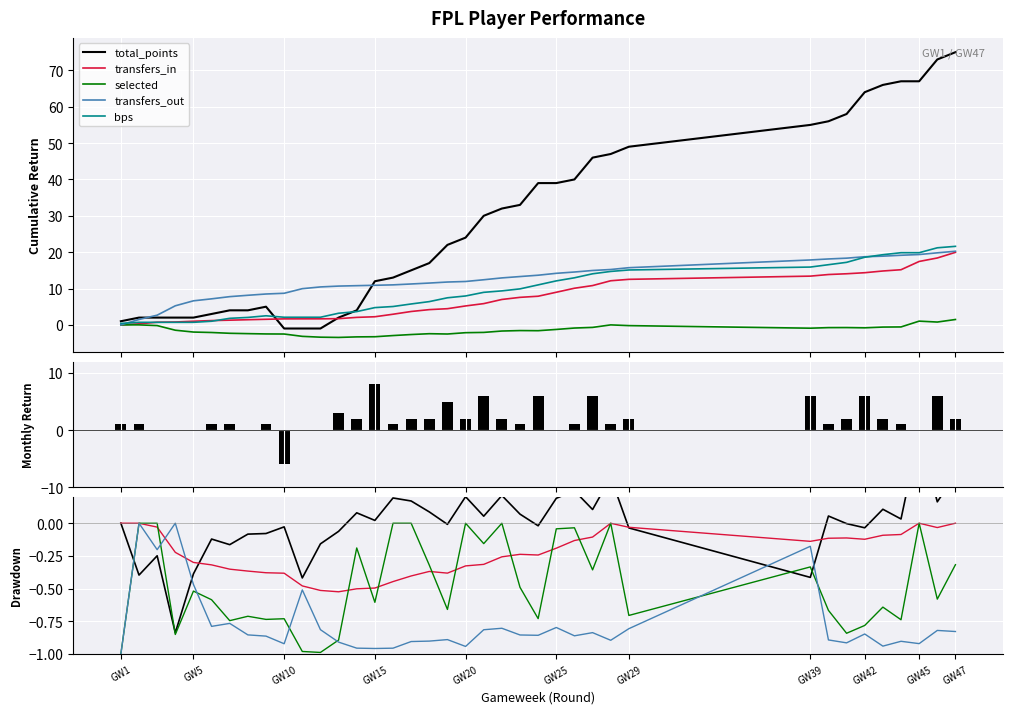

Are the bars horizontal?

No